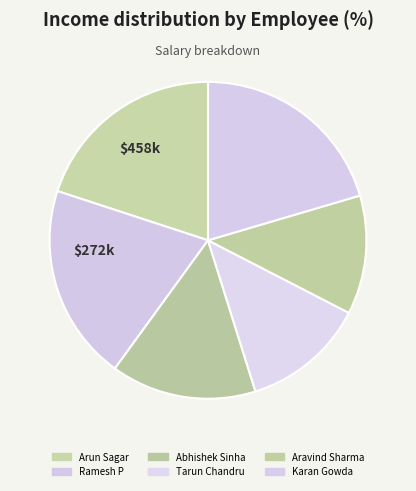

What is the total percentage of Aravind Sharma and Arun Sagar?

32.1%